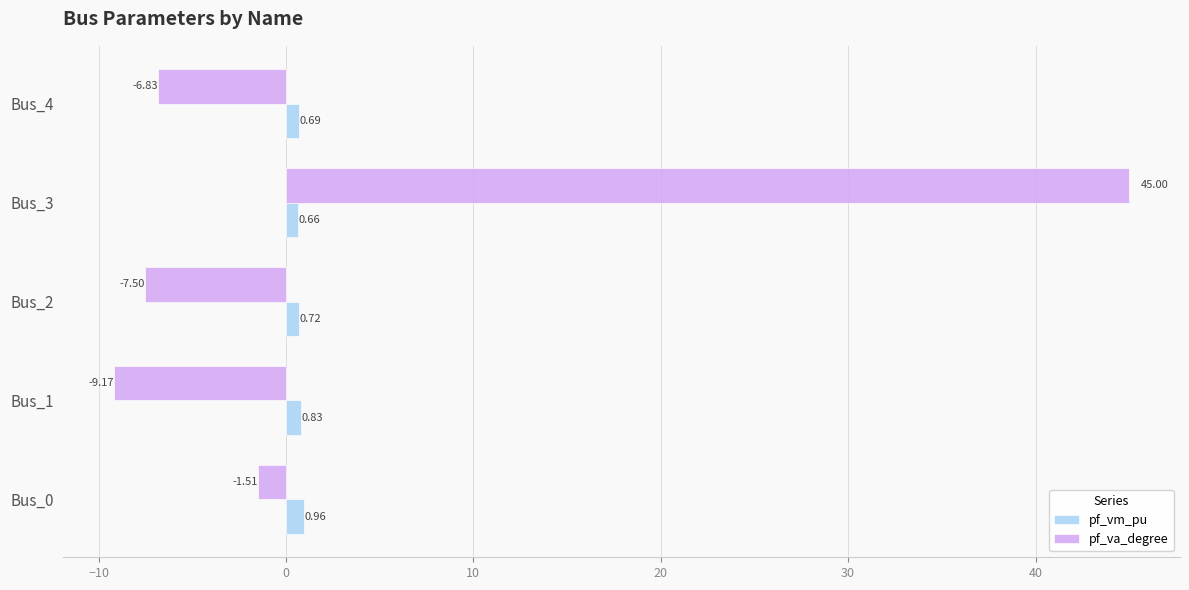

What are all the series names shown in the legend?

pf_vm_pu, pf_va_degree